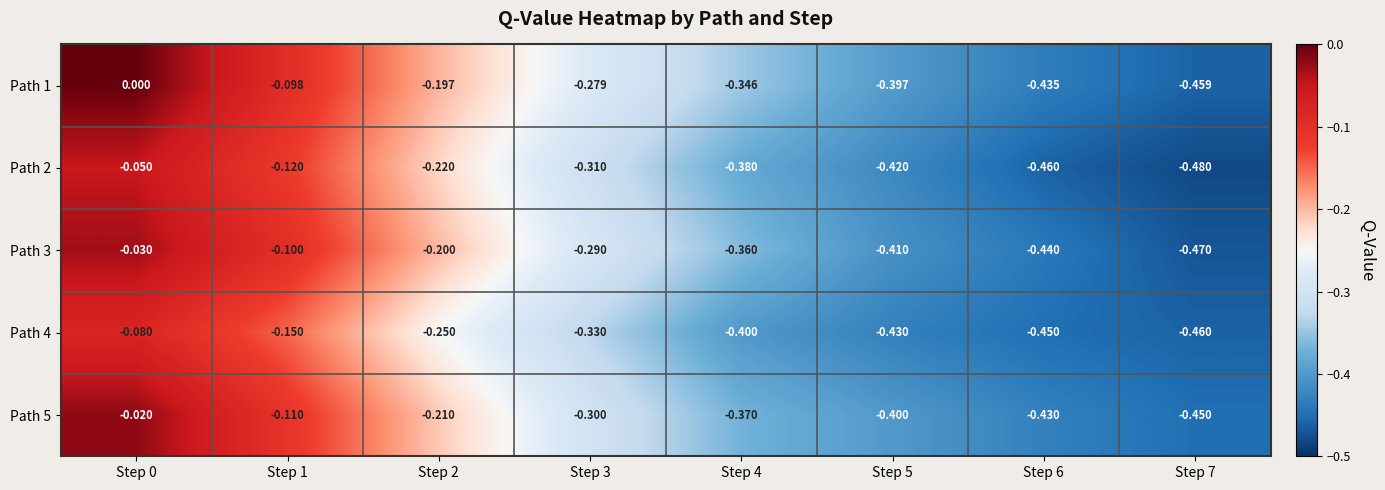

How many values in Path 1 are below zero?

7